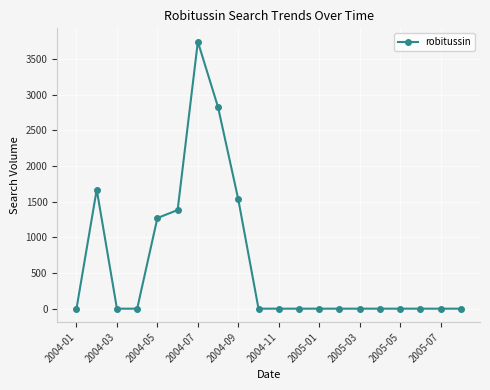

True or false: there are more than 0 points higher than both neighbors.

True